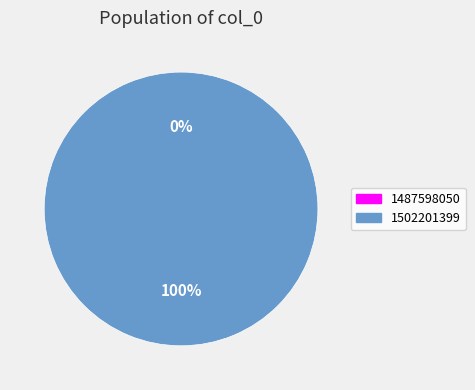

Which category has the biggest portion of the pie?

1502201399